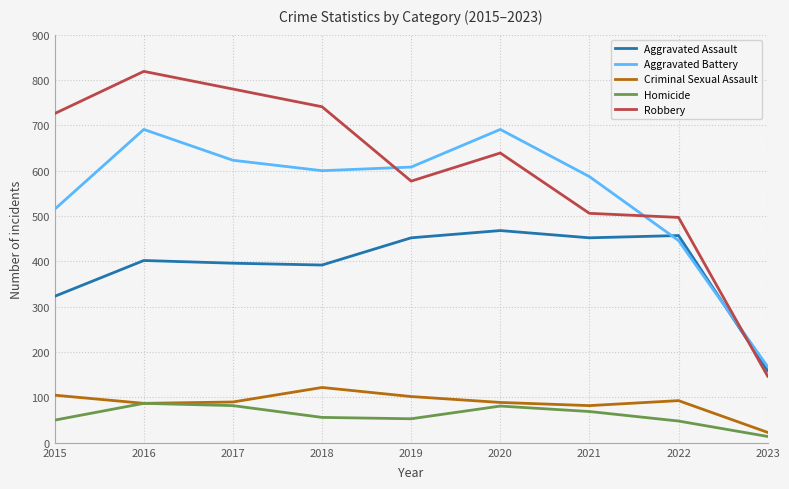

Where is Aggravated Assault nearest to the value 313?

2015